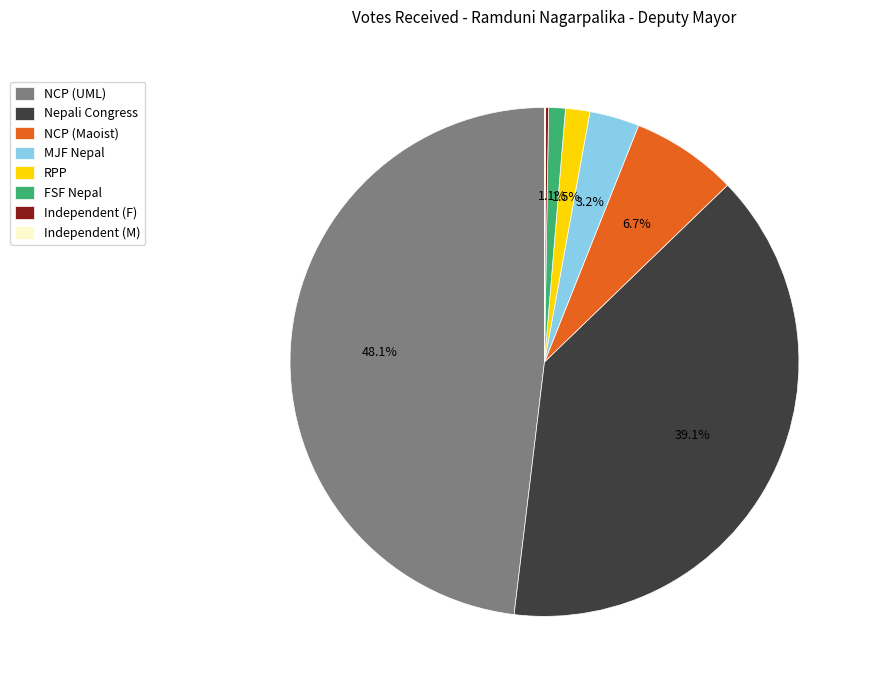

Does any single category account for the majority?

No